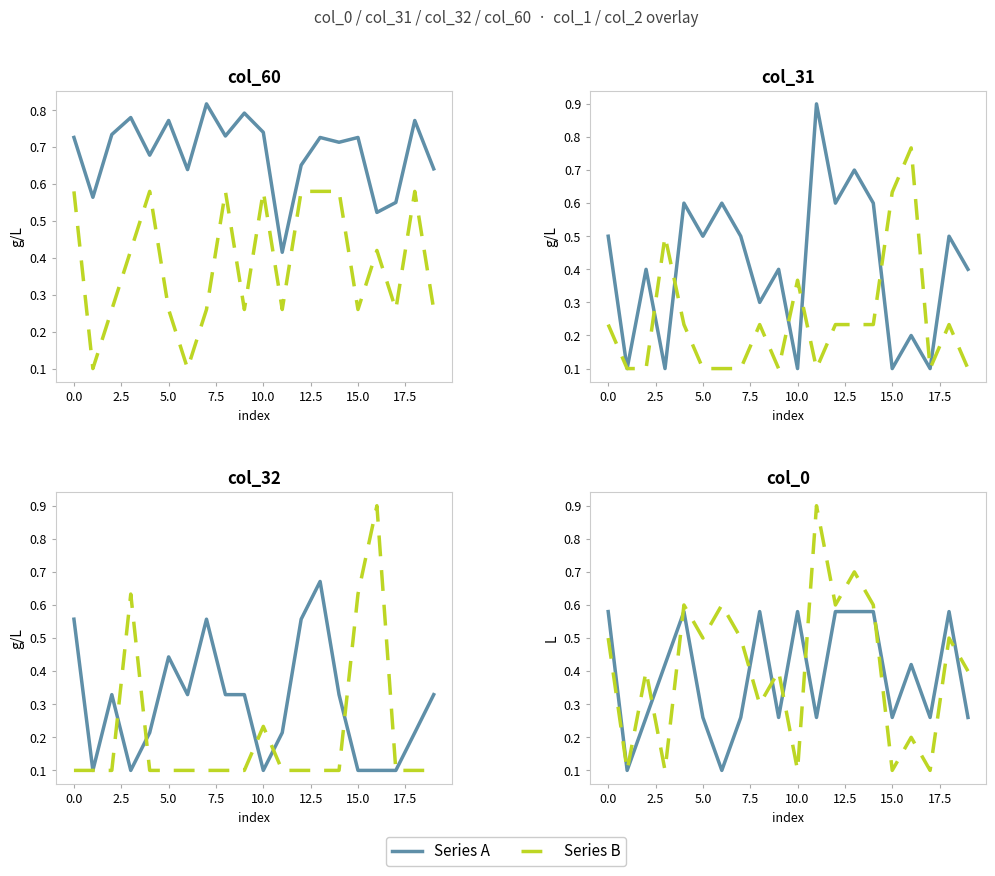

What is the difference between the maximum and minimum values in the Series A series?

0.5